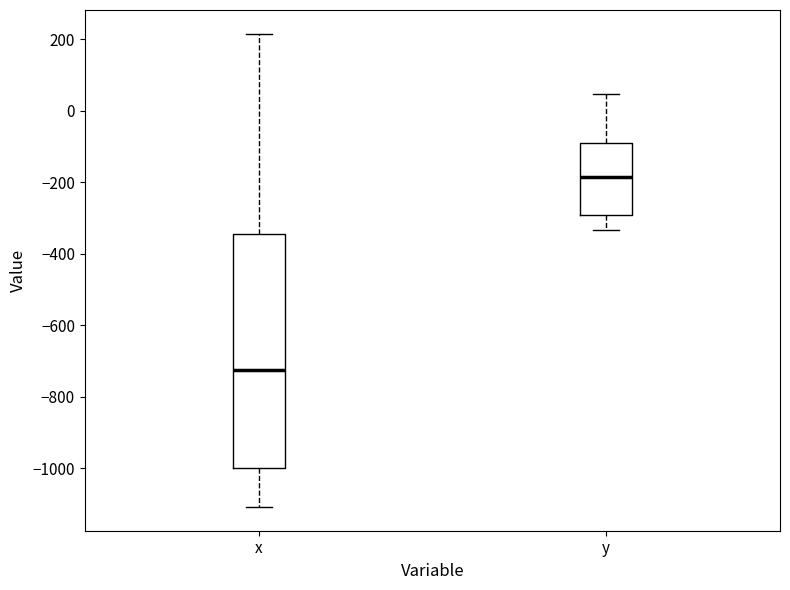

Which box has the highest median line?

y